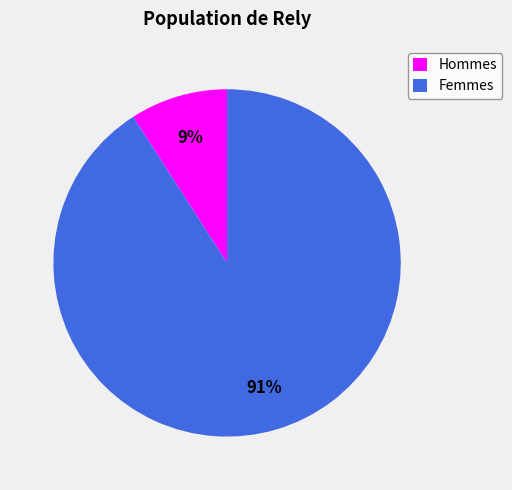

Is Femmes the majority of the pie?

Yes